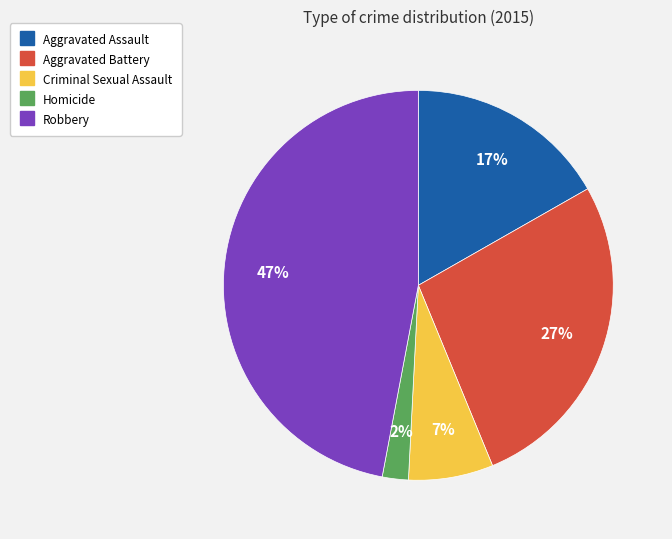

Which has a higher value, Aggravated Battery or Aggravated Assault?

Aggravated Battery